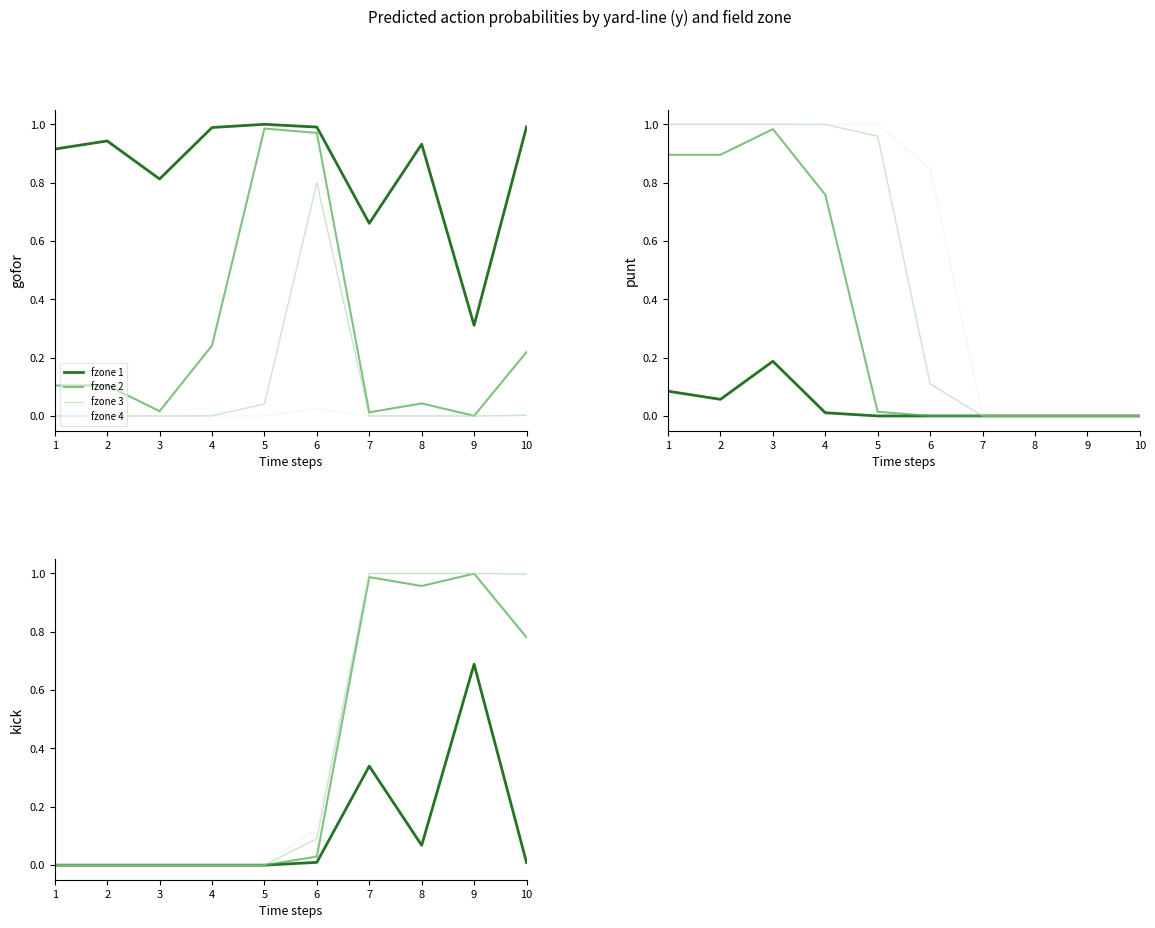

True or false: fzone 3 and fzone 4 intersect in this chart.

False